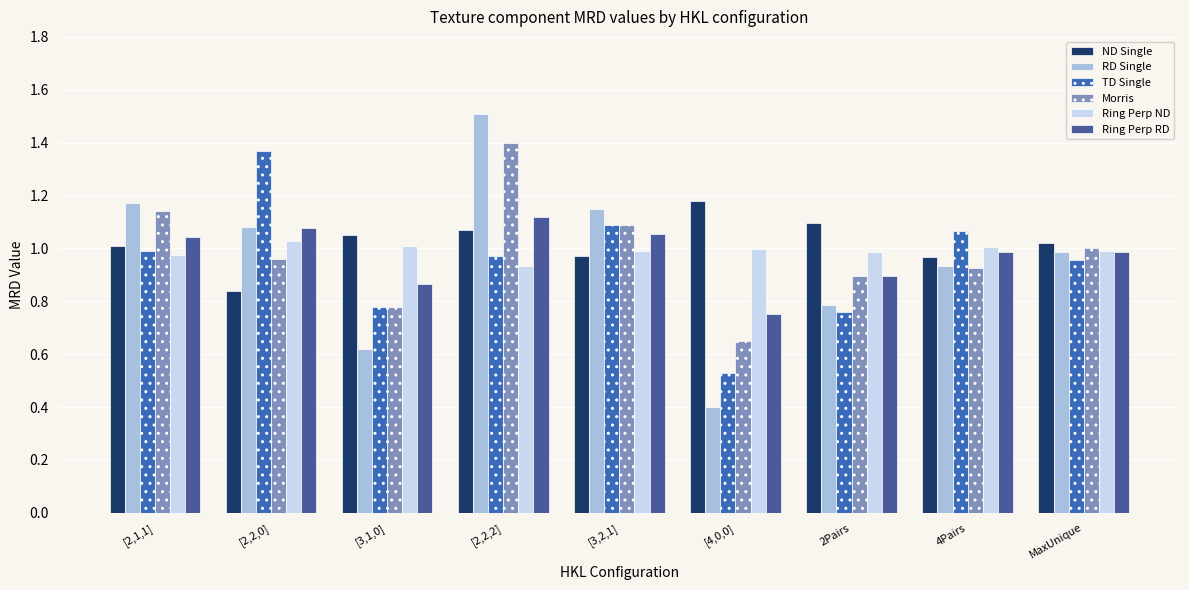

What is the label of the 2nd bar from the right?

4Pairs